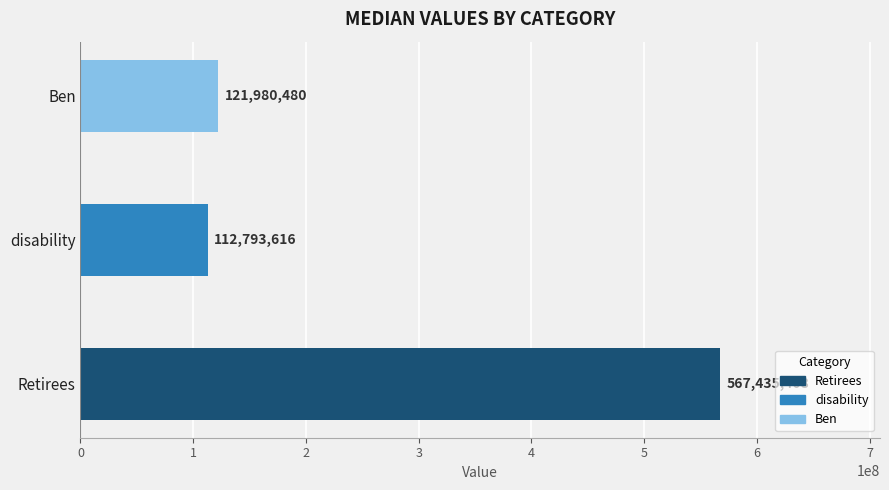

At which label is the value closest to 340114512?

Ben